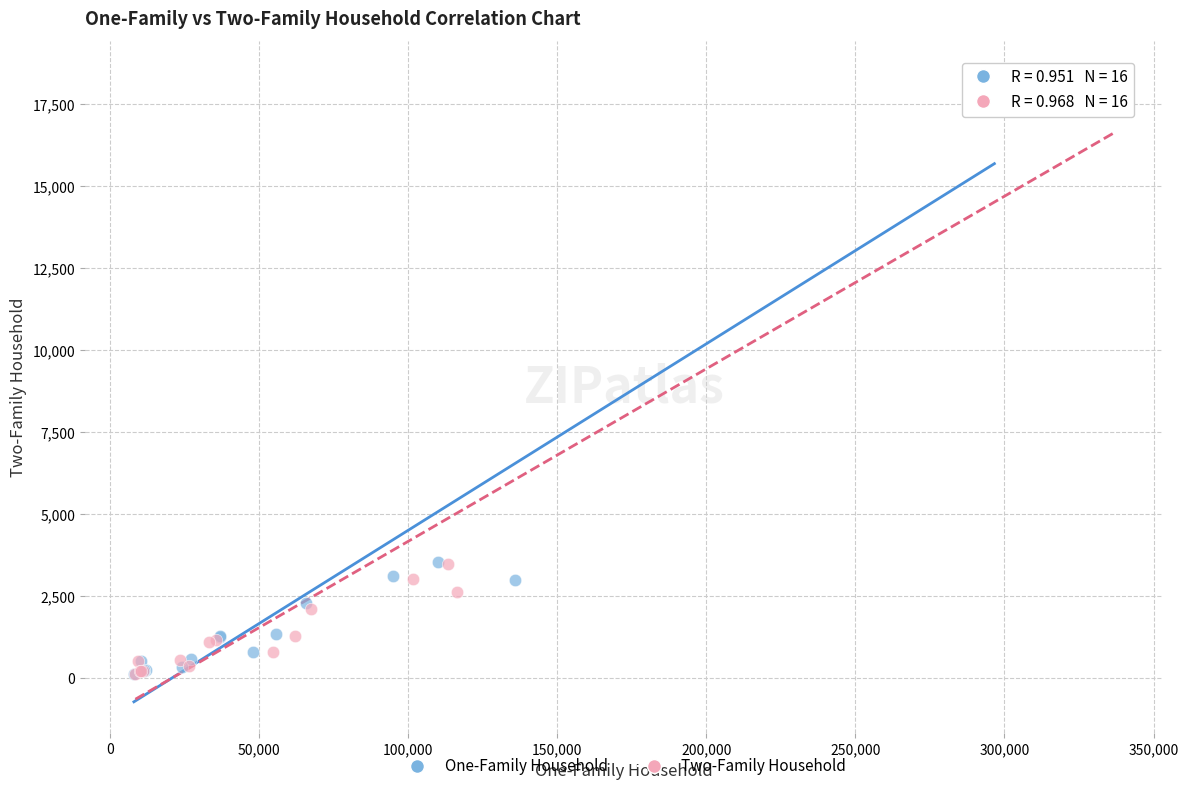

What are all the series names shown in the legend?

One-Family Household, Two-Family Household